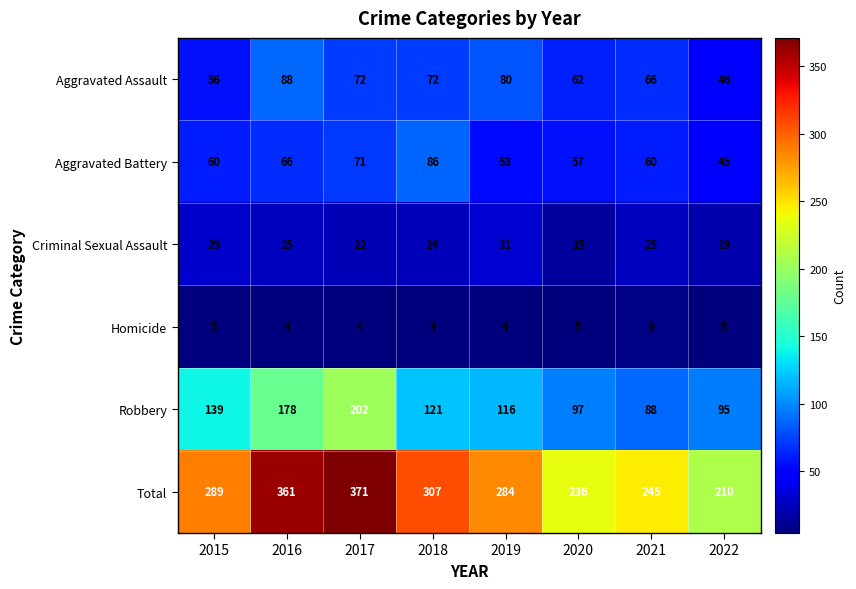

What is the spread (max minus min) of values at 2017?

367